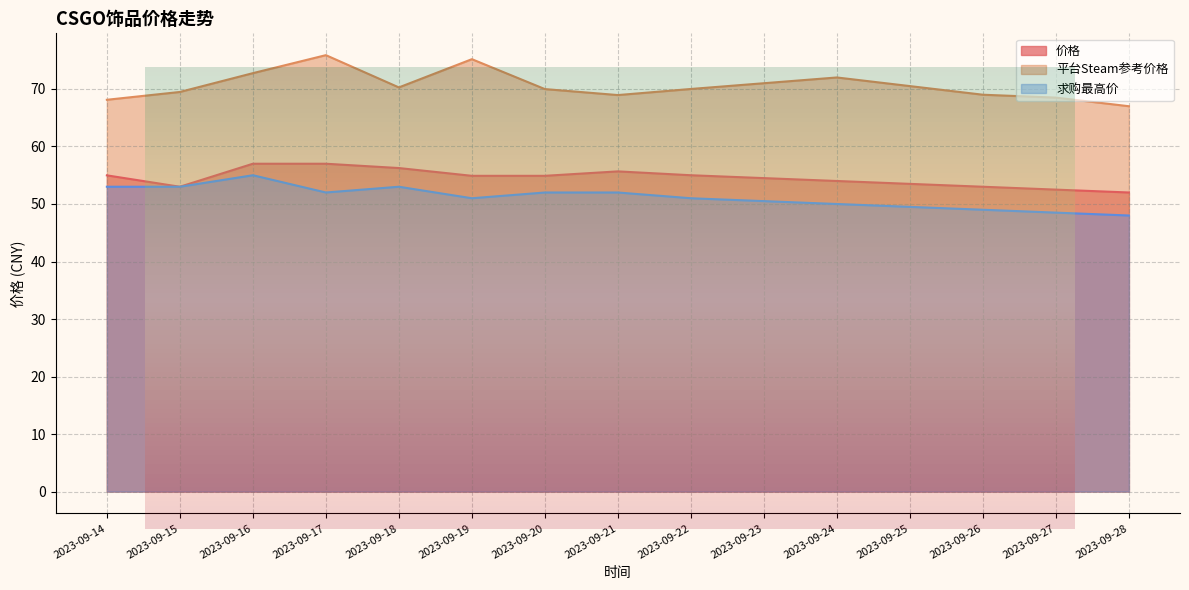

Which series changed the most between 2023-09-21 and 2023-09-25?

求购最高价